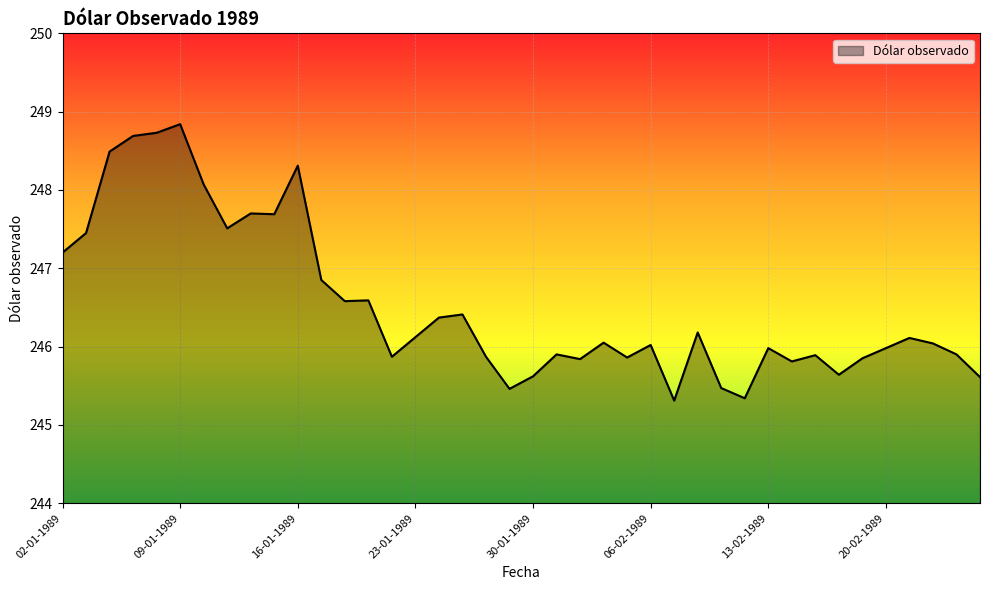

What is the maximum value shown in the chart?

248.8